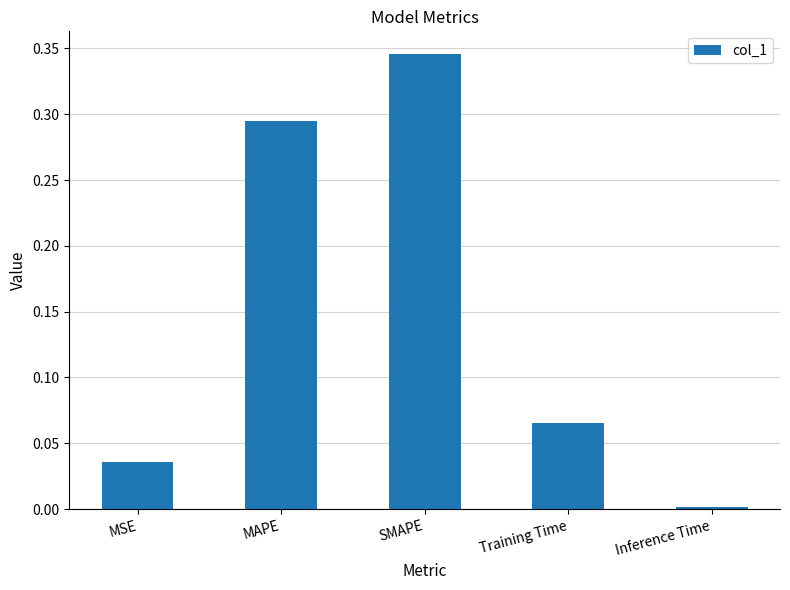

Rank the categories by value from highest to lowest.

SMAPE, MAPE, Training Time, MSE, Inference Time